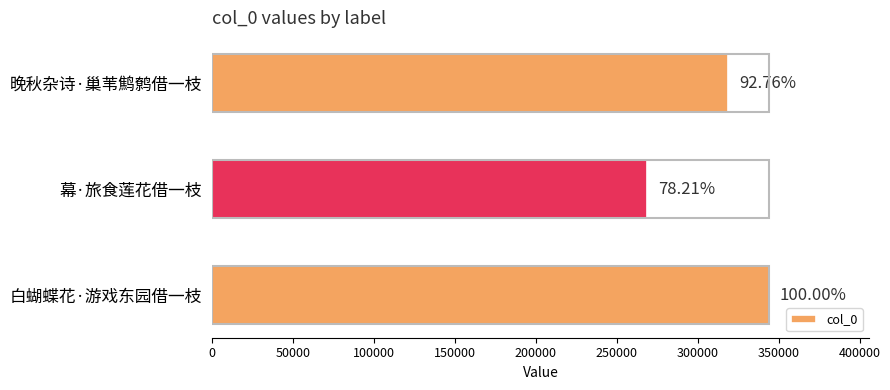

What is the sum of all values?

931923